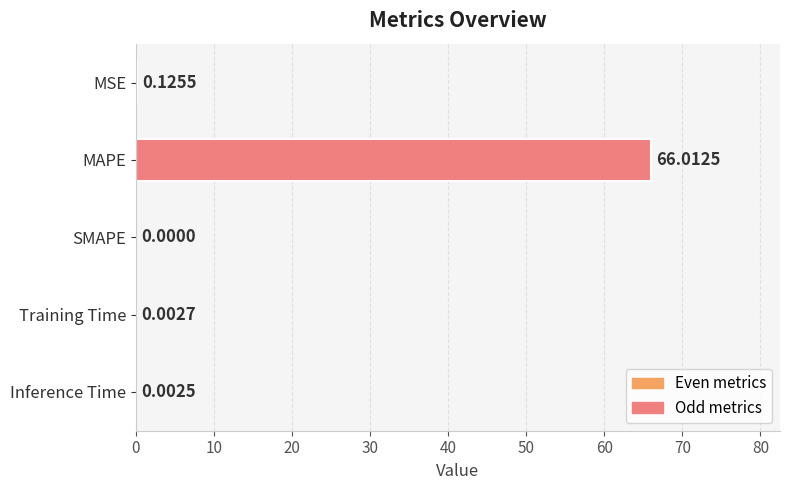

What is the change in value from MAPE to Training Time?

-66.0